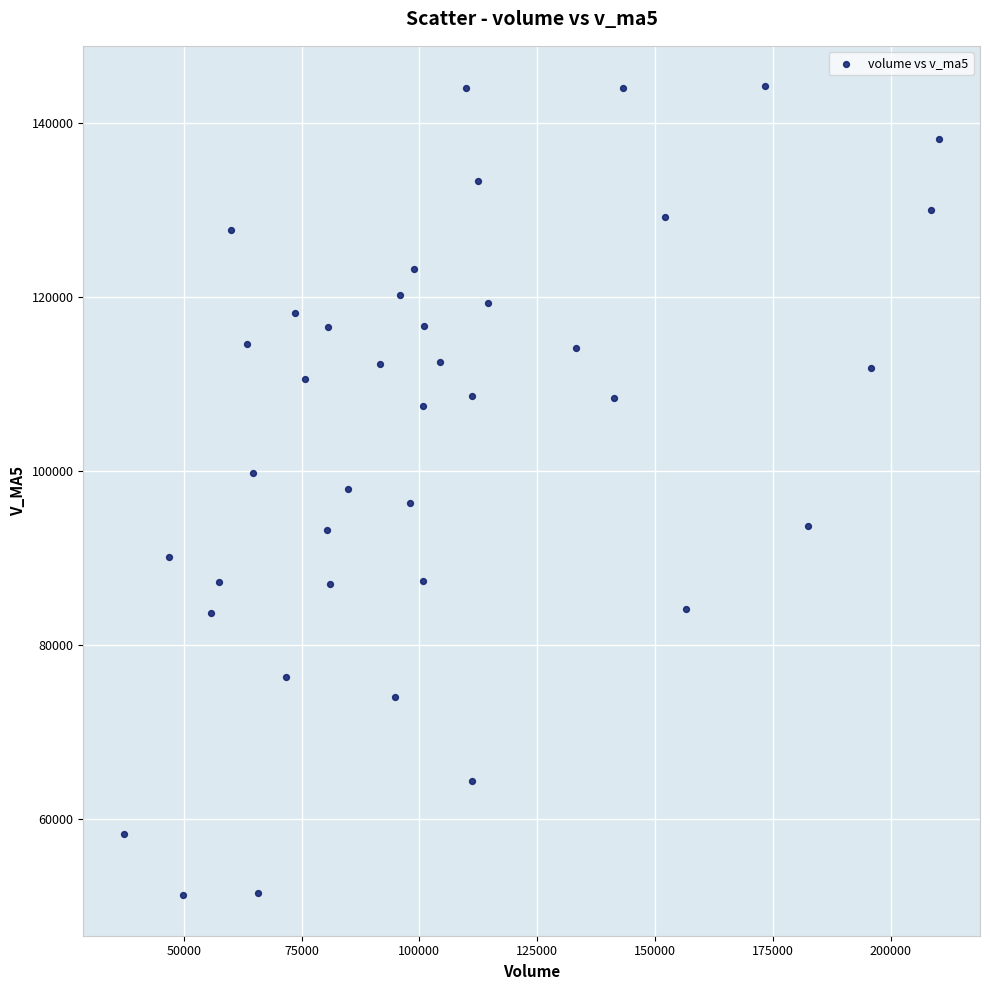

What is the range of Y values (max minus min)?

92929.4